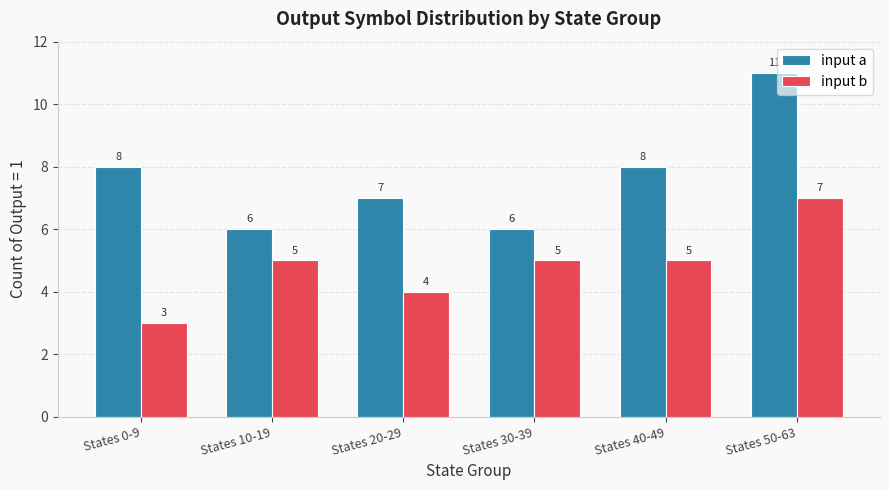

Count the number of categories in the chart.

6